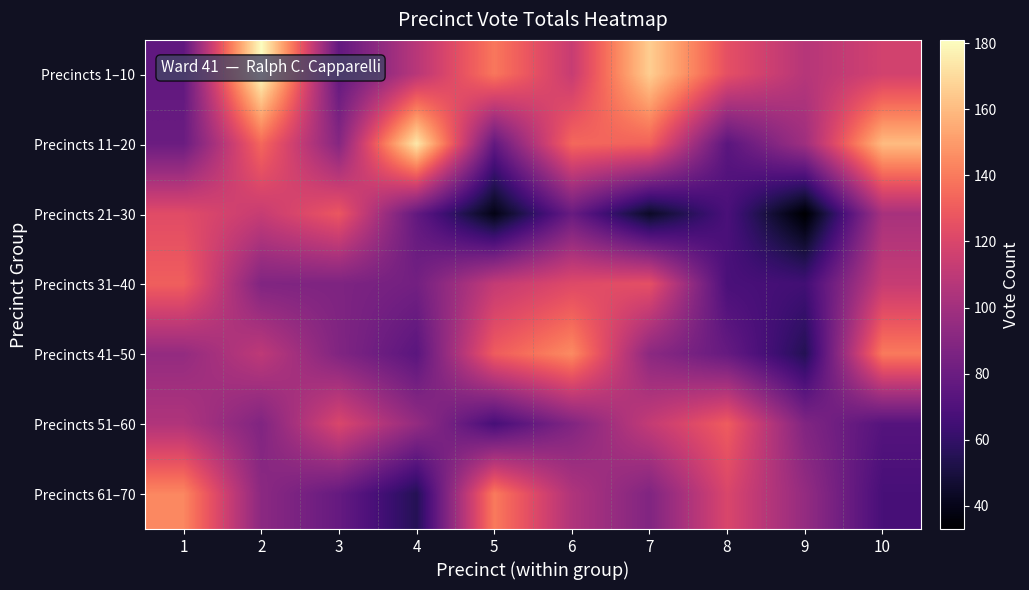

Which series changed the most between 2 and 10?

Precincts 1–10